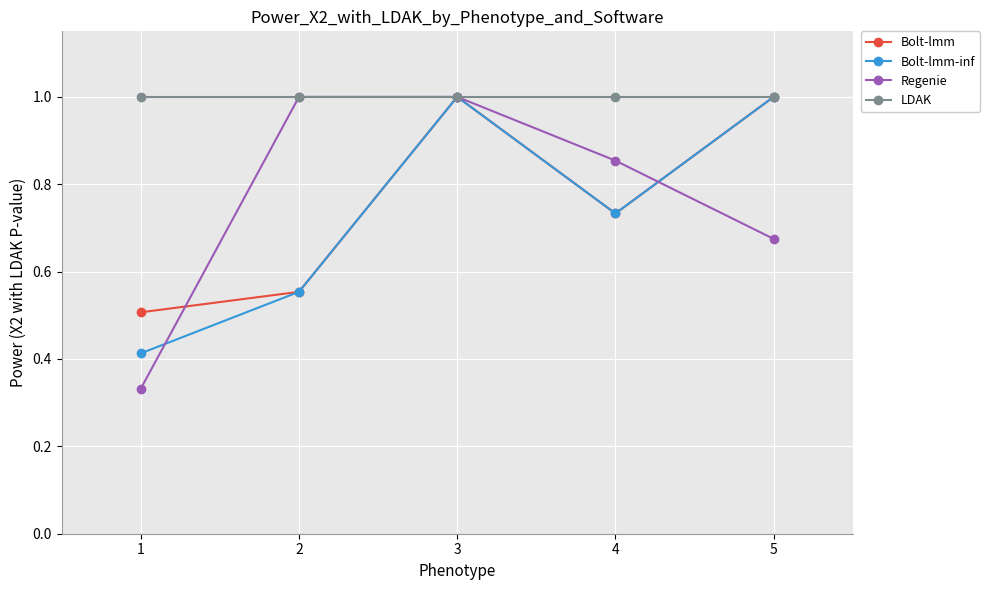

Which series has the largest total across all categories?

LDAK